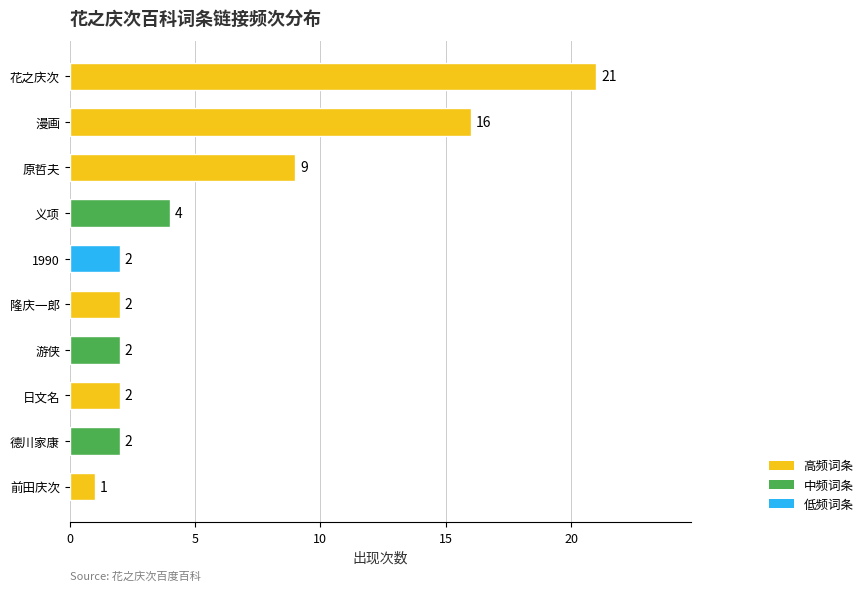

How many bars are there in total?

10